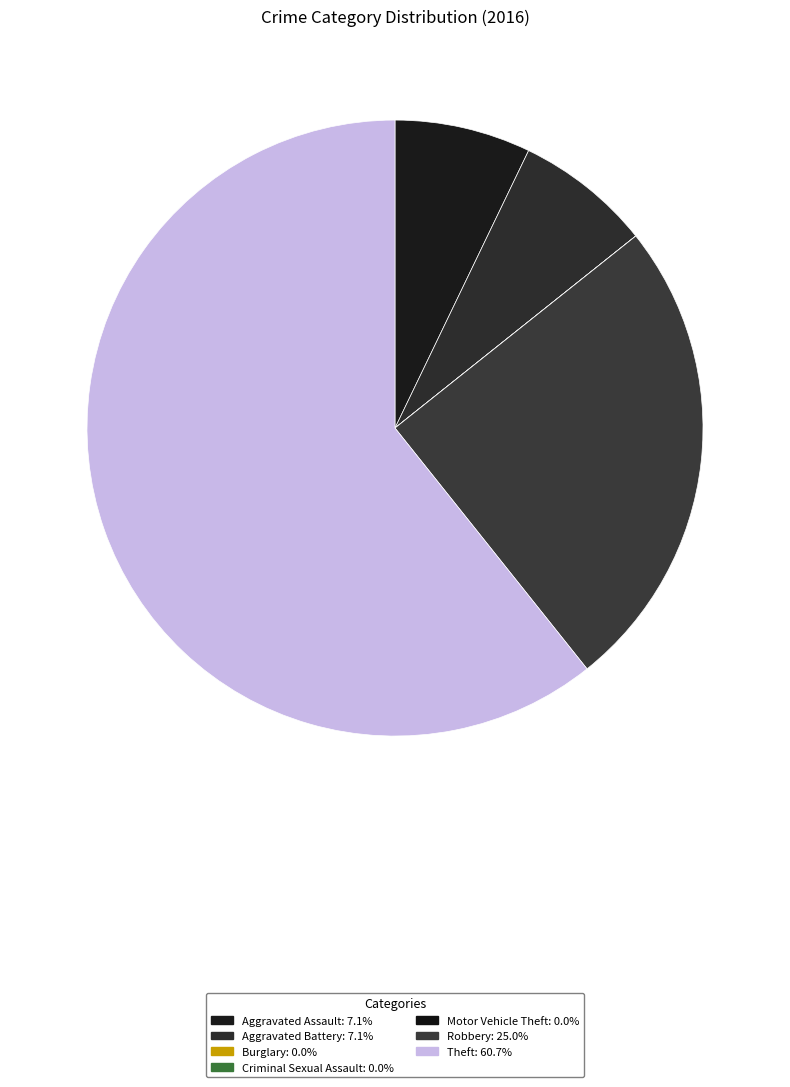

What is the smallest slice in the pie chart?

Burglary